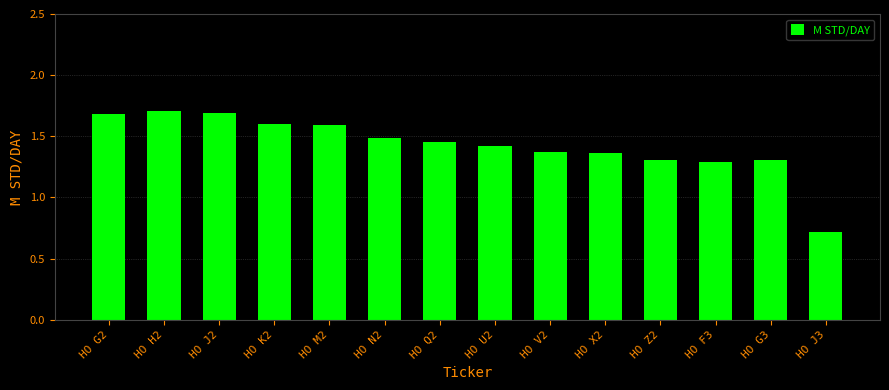

Which has a higher value, HO J3 or HO H2?

HO H2